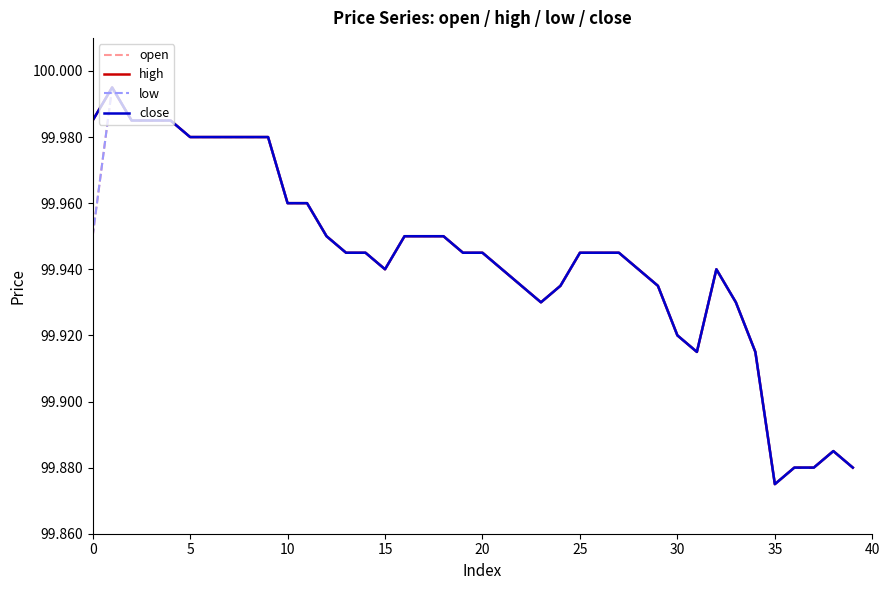

What is the difference between the maximum and minimum values in the open series?

0.1